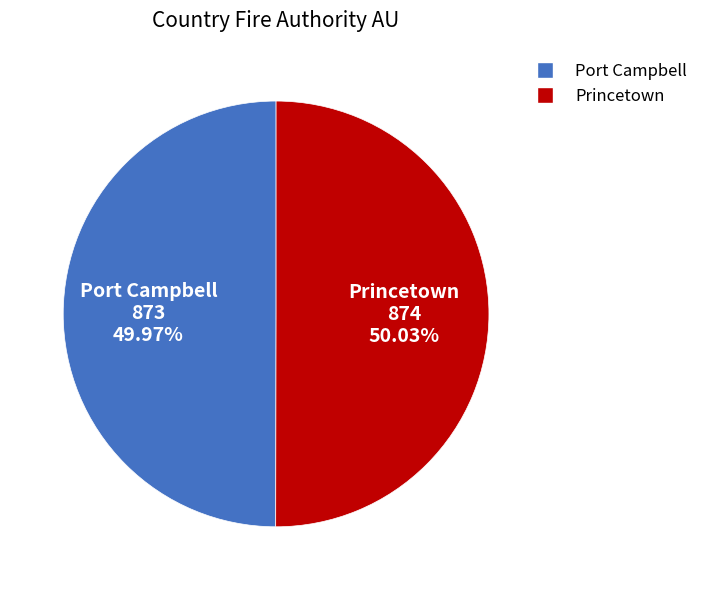

To the nearest percent, what percentage of the pie is Port Campbell?

50%